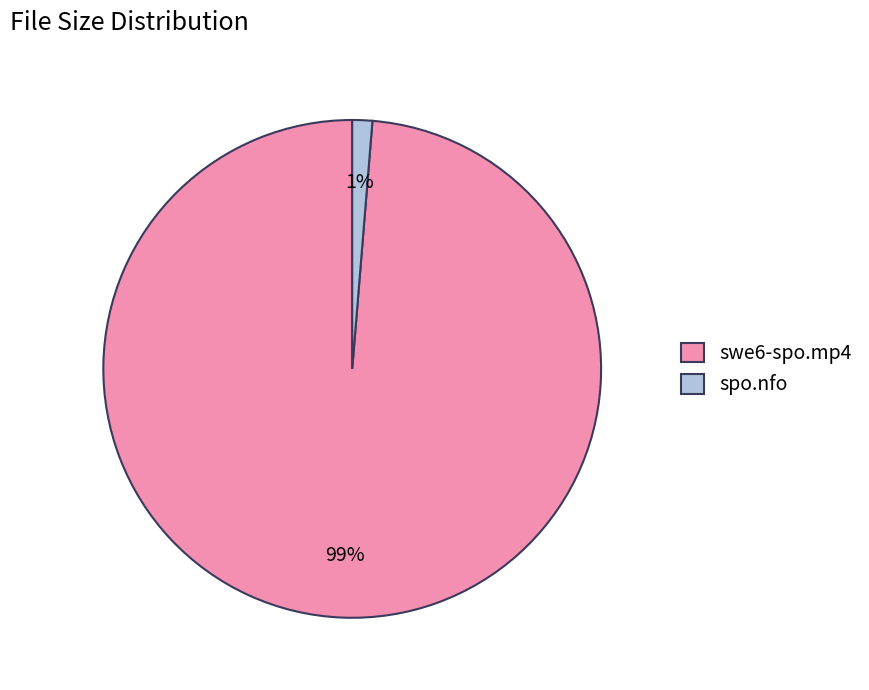

To the nearest percent, what is the combined percentage of swe6-spo.mp4 and spo.nfo?

100%